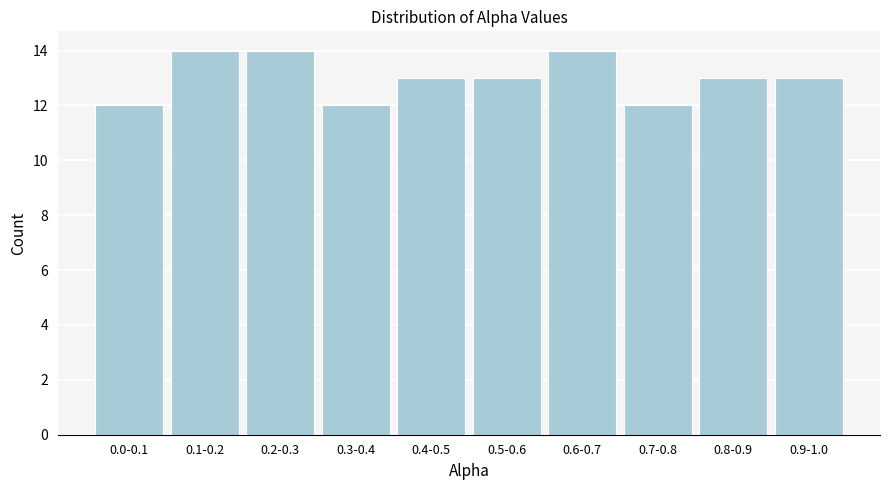

Reading right to left, extract all data points from this chart.

0.9-1.0=13	0.8-0.9=13	0.7-0.8=12	0.6-0.7=14	0.5-0.6=13	0.4-0.5=13	0.3-0.4=12	0.2-0.3=14	0.1-0.2=14	0.0-0.1=12